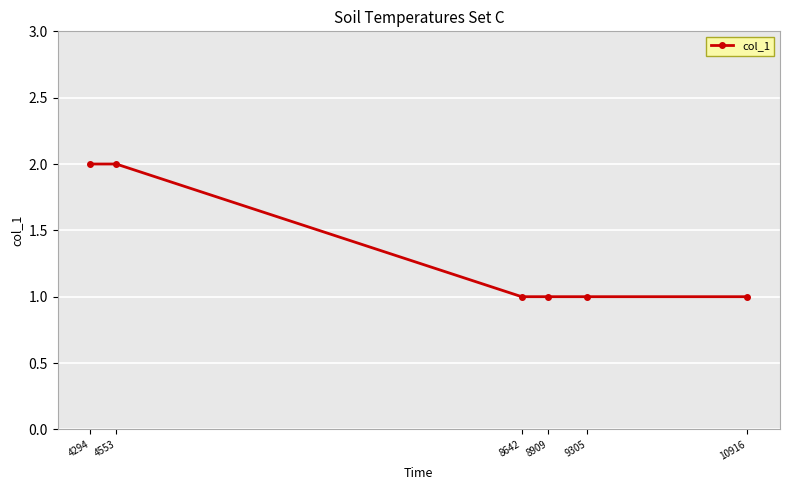

How many values are between 1 and 2?

6